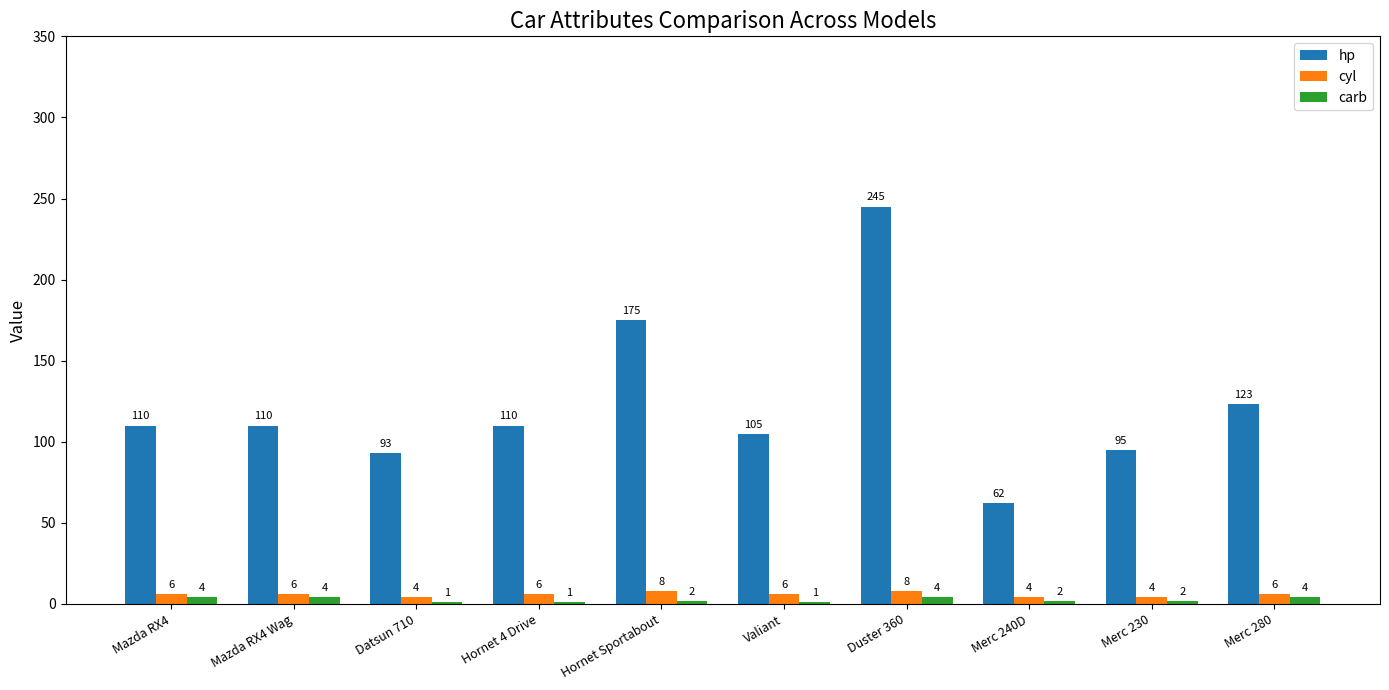

Reading right to left, what are all the values shown in this chart?

hp: Merc 280=123	Merc 230=95	Merc 240D=62	Duster 360=245	Valiant=105	Hornet Sportabout=175	Hornet 4 Drive=110	Datsun 710=93	Mazda RX4 Wag=110	Mazda RX4=110
cyl: Merc 280=6	Merc 230=4	Merc 240D=4	Duster 360=8	Valiant=6	Hornet Sportabout=8	Hornet 4 Drive=6	Datsun 710=4	Mazda RX4 Wag=6	Mazda RX4=6
carb: Merc 280=4	Merc 230=2	Merc 240D=2	Duster 360=4	Valiant=1	Hornet Sportabout=2	Hornet 4 Drive=1	Datsun 710=1	Mazda RX4 Wag=4	Mazda RX4=4